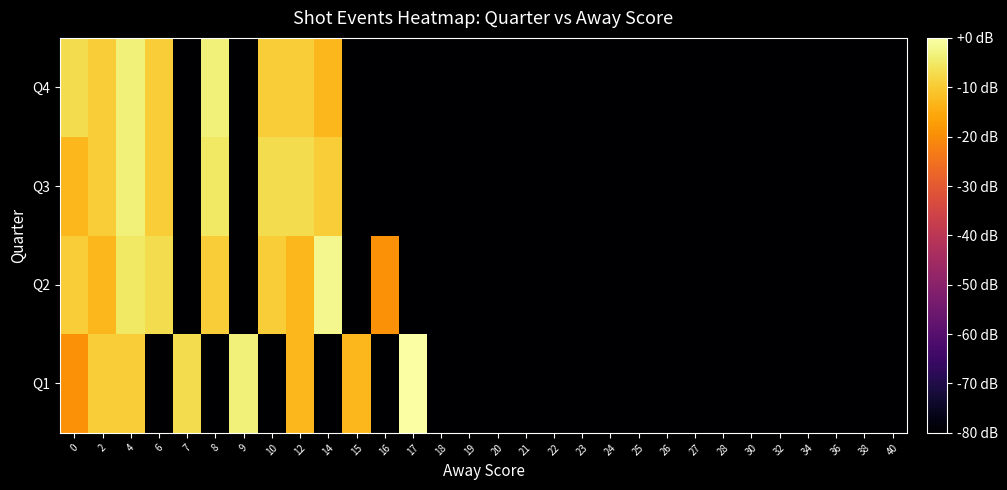

How many categories are shown in the chart?

30